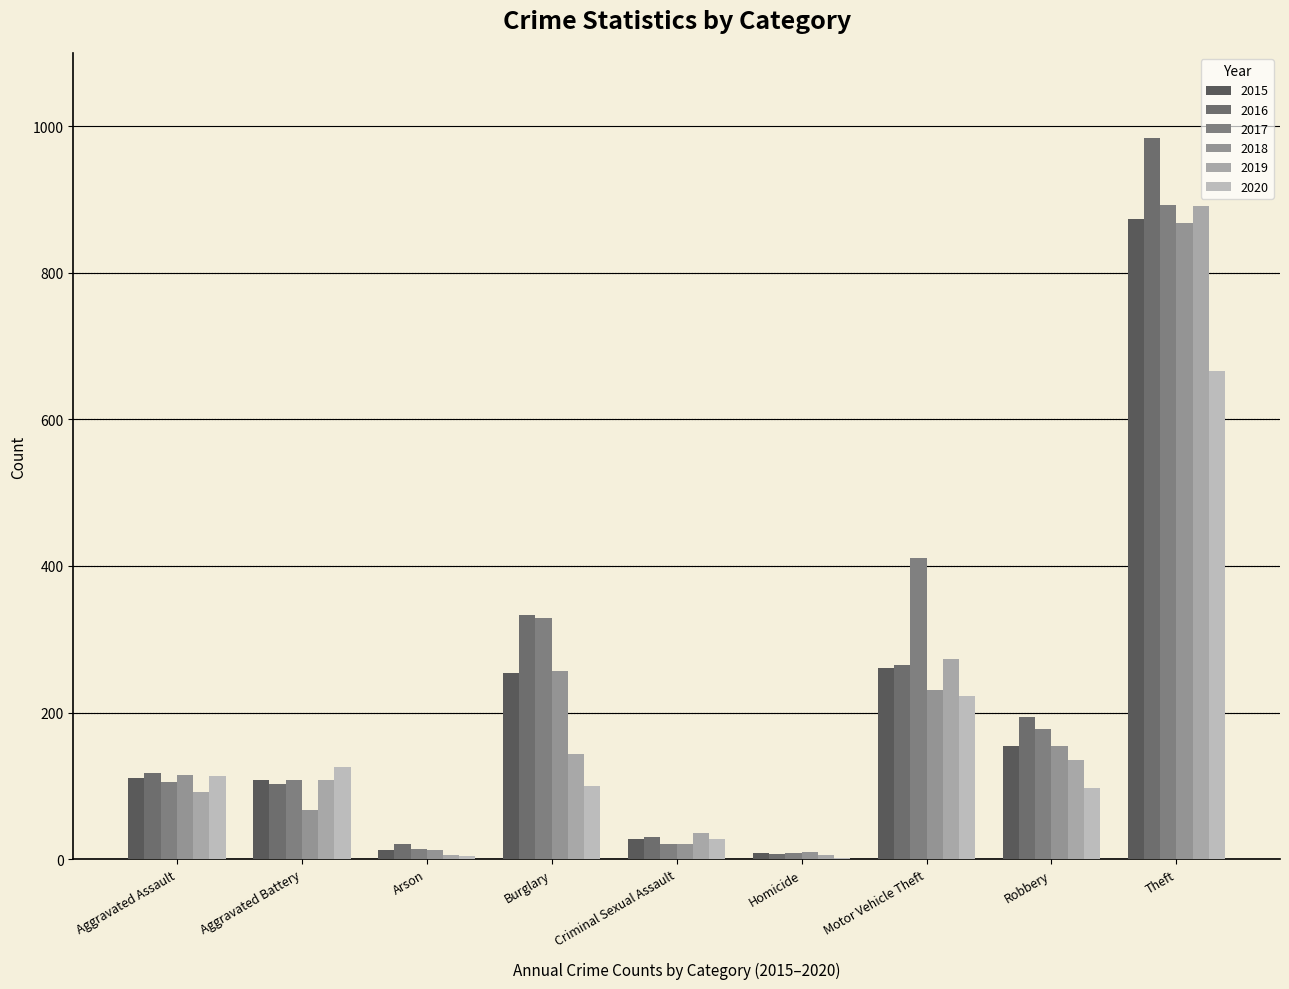

Reading left to right, transcribe all the data shown in this chart.

2015: 110	108	13	254	28	9	261	154	874
2016: 118	102	20	333	30	7	265	194	984
2017: 105	108	14	329	21	8	411	178	892
2018: 115	67	12	257	21	10	231	155	868
2019: 92	108	5	143	35	5	273	135	891
2020: 113	126	4	100	27	2	222	97	666